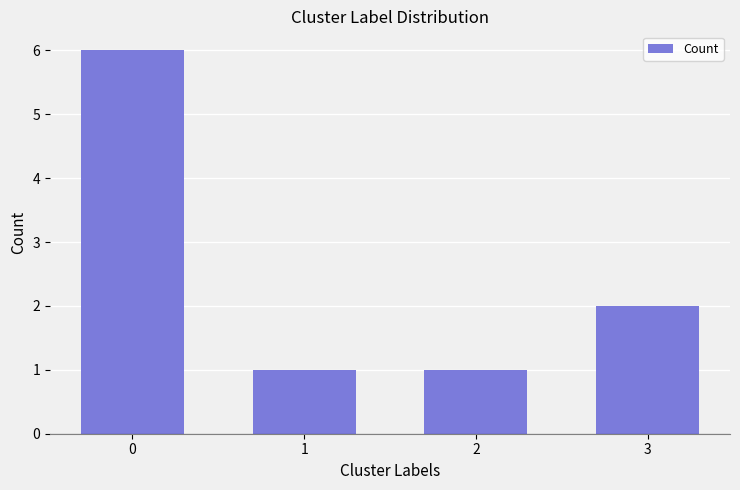

Between 2 and 3, which is larger?

3